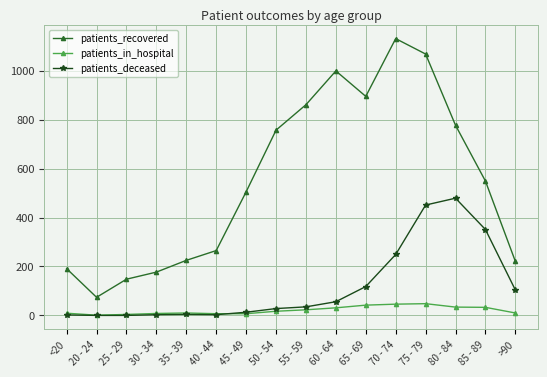

Count the number of categories in the chart.

16